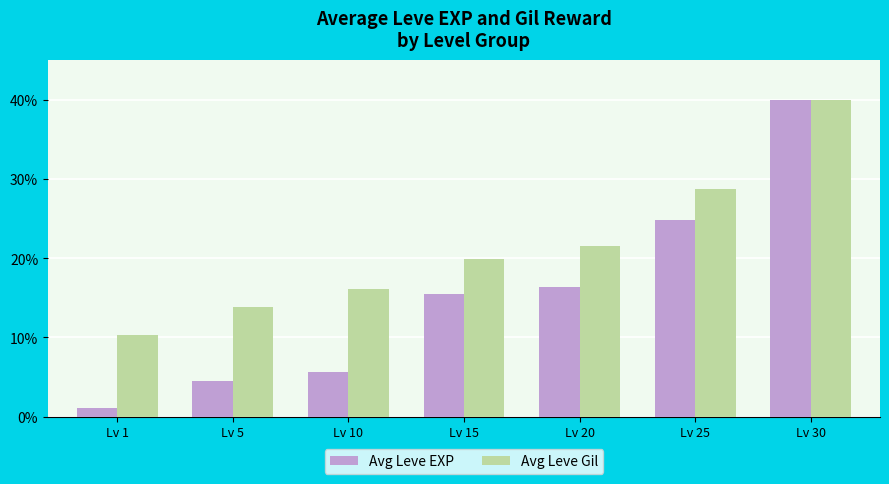

Is the value of Avg Leve Gil at Lv 25 greater than the value of Avg Leve EXP at Lv 1?

Yes